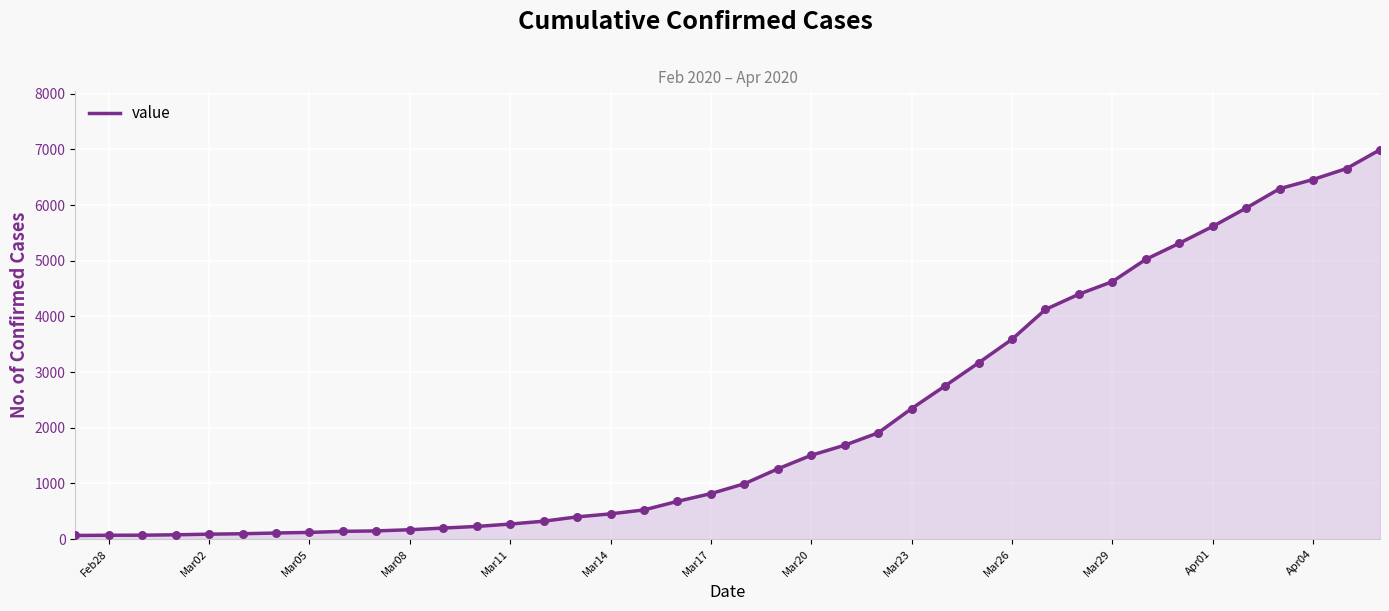

What is the maximum value shown in the chart?

6995